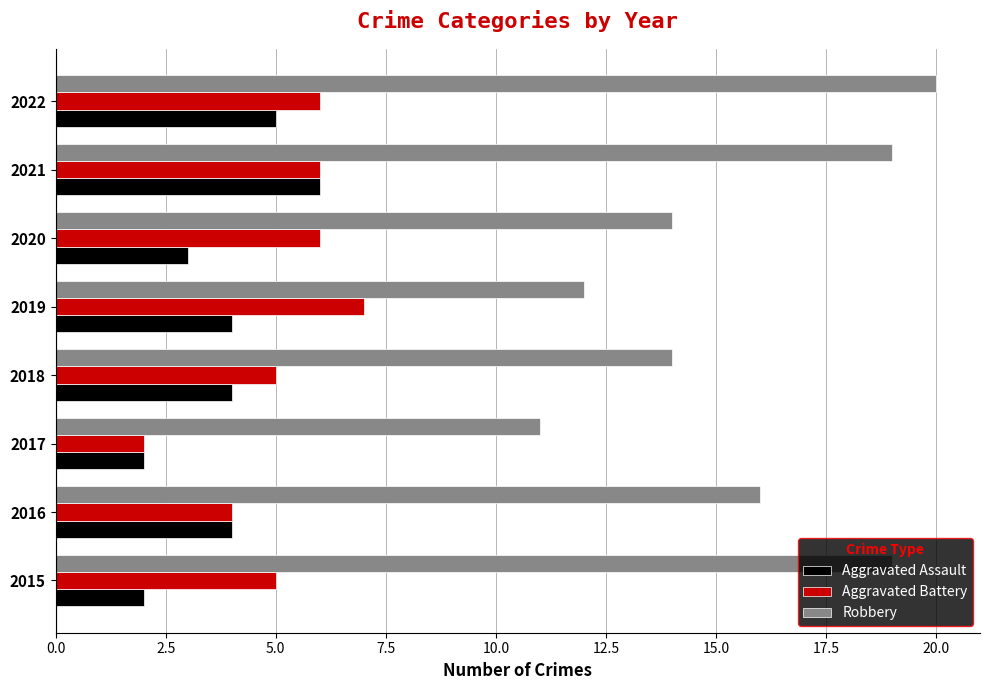

The value of Aggravated Battery at 2018 is 3. True or false?

False